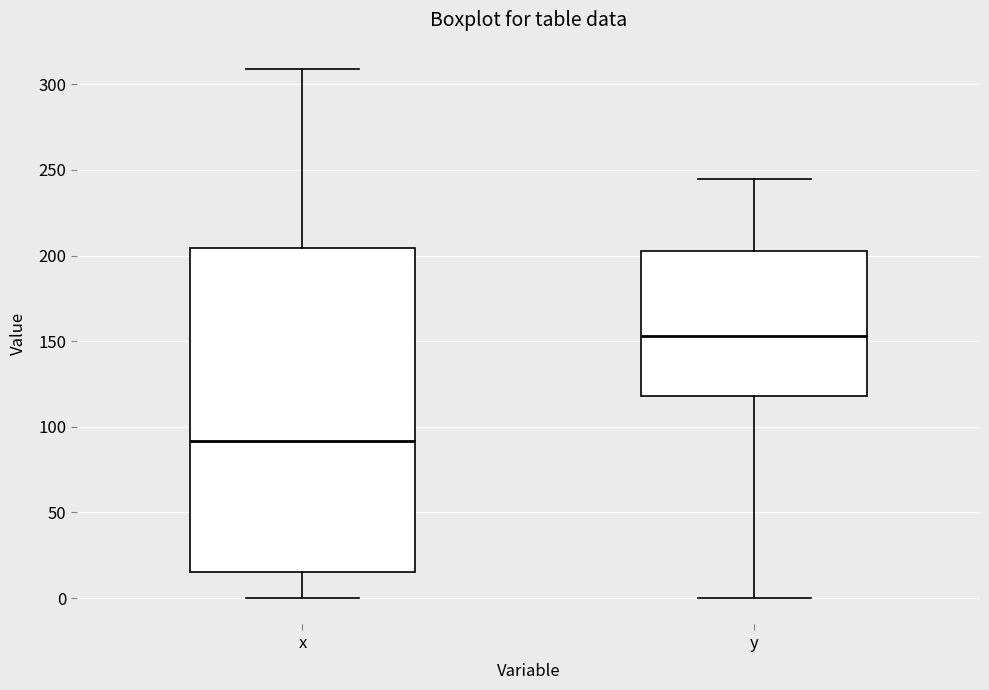

Comparing the boxes themselves (not the whiskers), which one is the tallest?

x